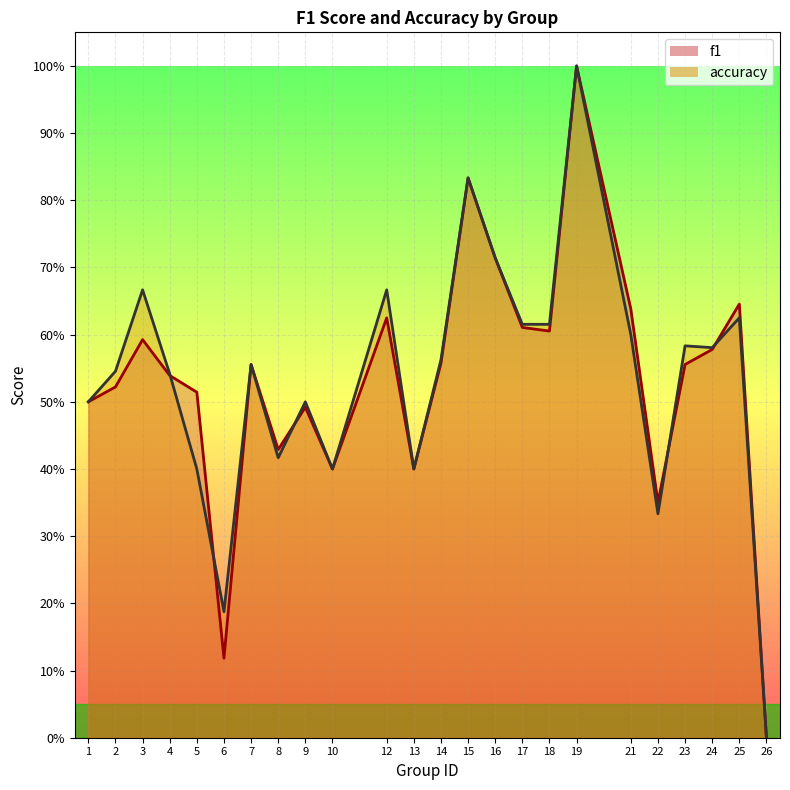

What is the total value across all series at 16?

1.4